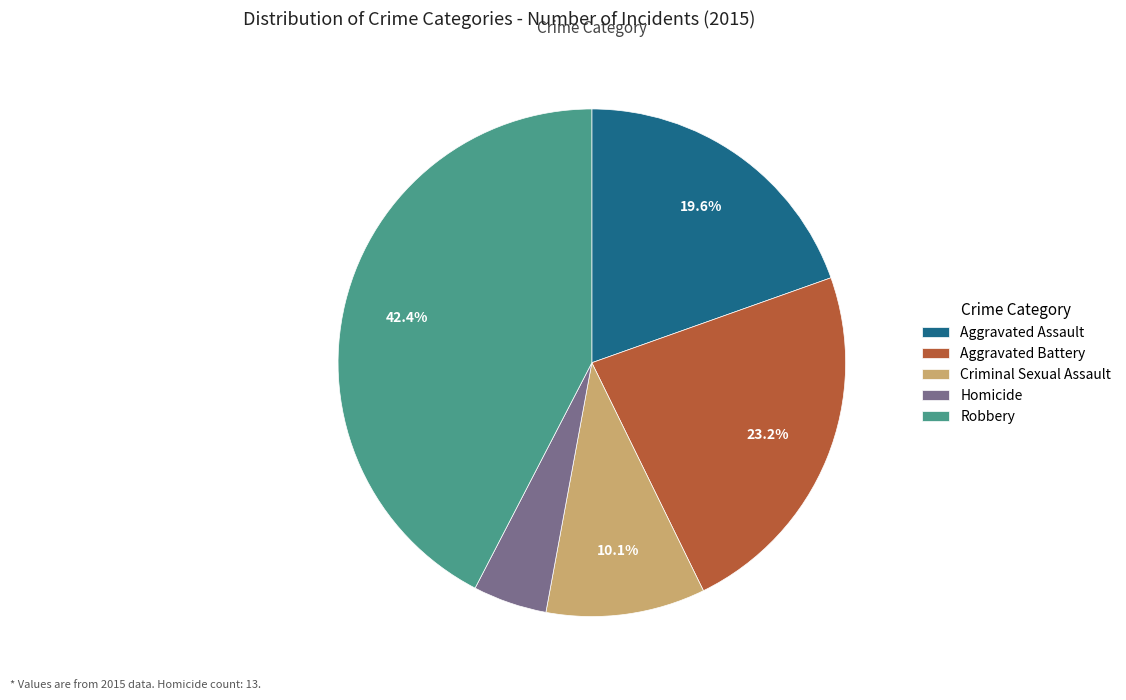

To the nearest percent, what is the difference between the largest and smallest slice percentages?

38%